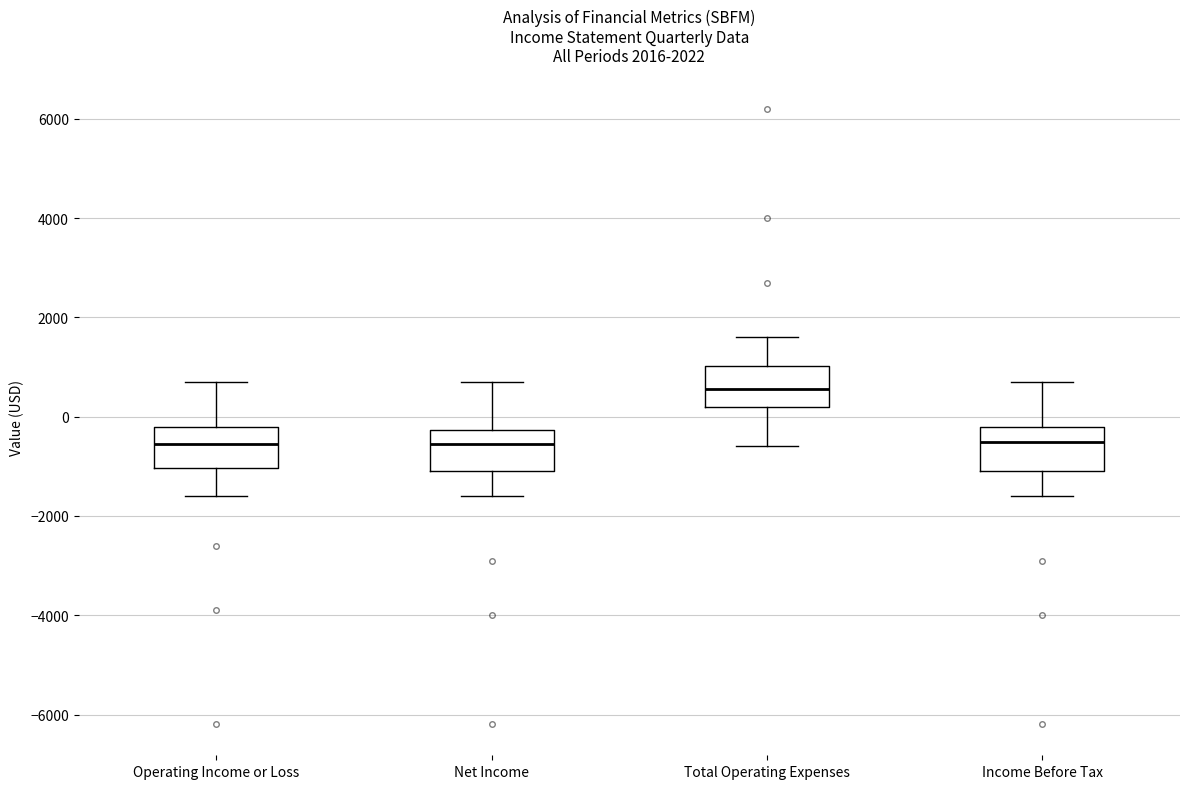

Where is the upper edge of the box for Income Before Tax on the y-axis? The values are not printed on the chart, so give them approximately, as read against the axis.

-200